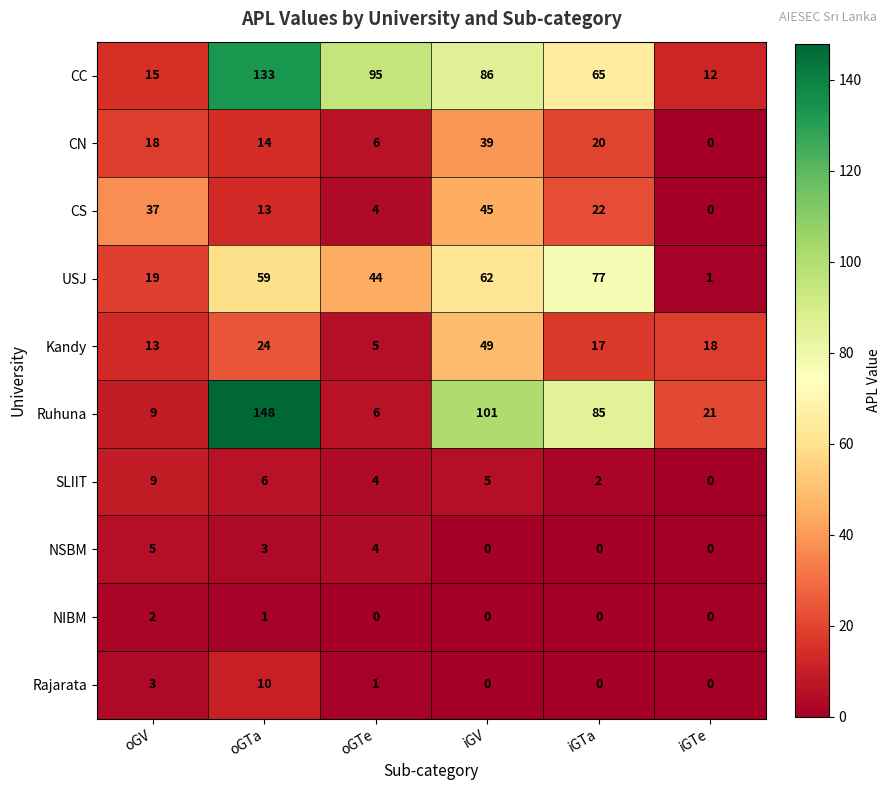

Rank the series by their maximum value, from highest to lowest.

Ruhuna, CC, USJ, Kandy, CS, CN, Rajarata, SLIIT, NSBM, NIBM